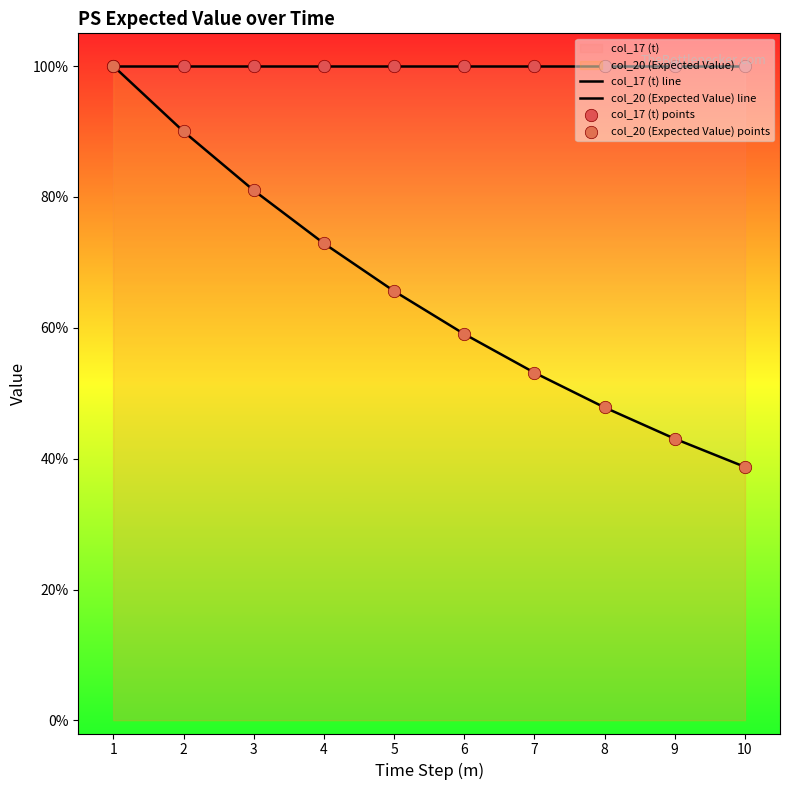

Which series has the largest Y range (max minus min)?

col_20 (Expected Value) line